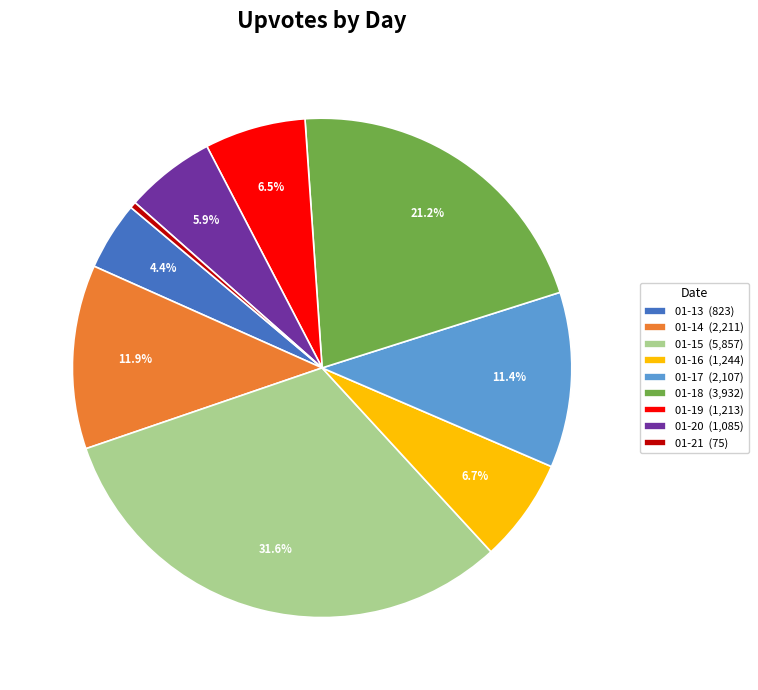

Which slice is the largest?

01-15 (5,857)